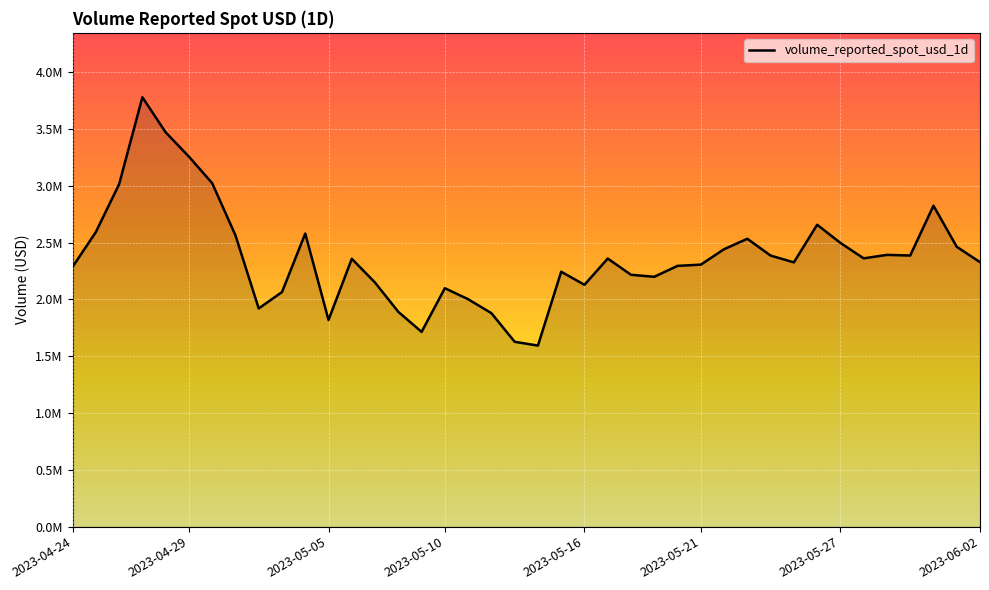

What is the label of the 38th point from the right?

2023-04-26